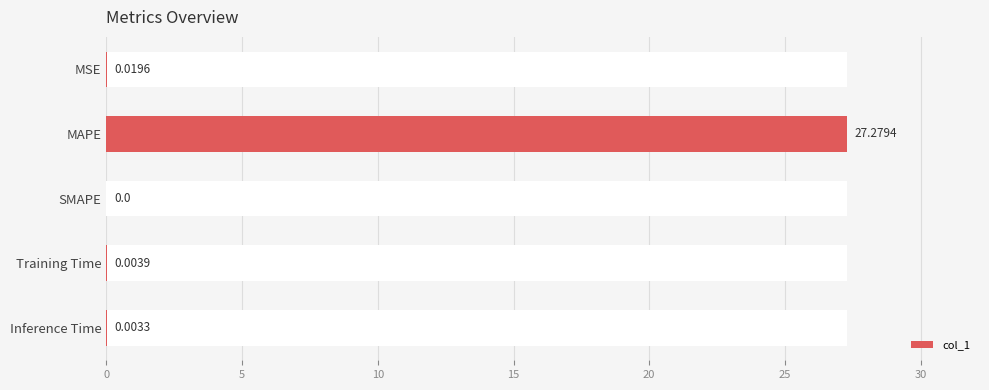

Is it true that the value at 20 is 0.0?

False